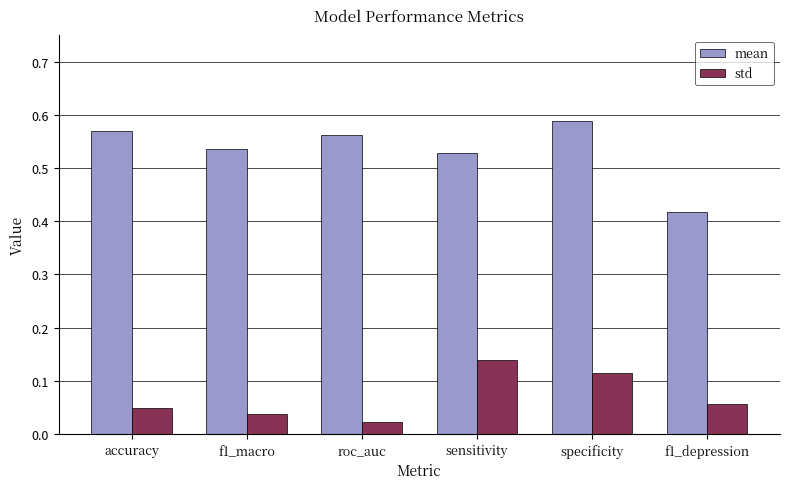

True or false: mean has a value of 0.3 at f1_macro.

False